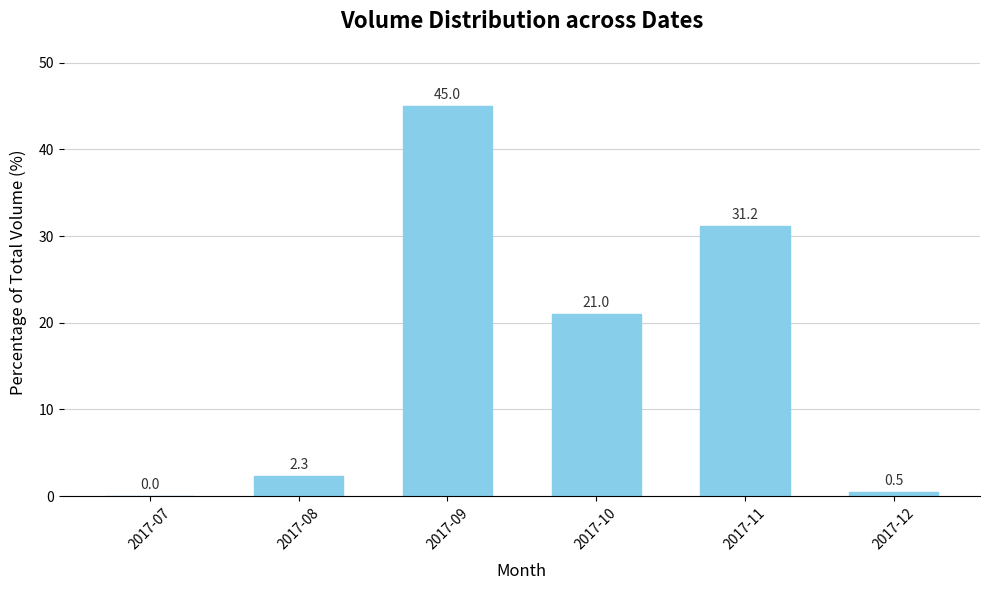

Are the bars horizontal?

No